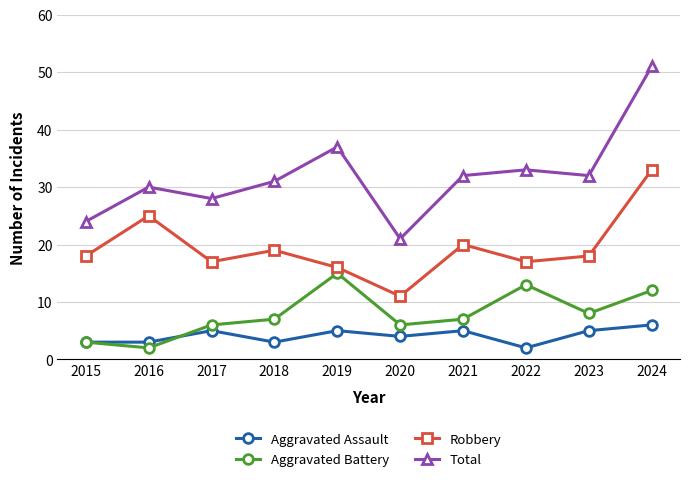

Count the Aggravated Assault values in the range 3 to 5.

8